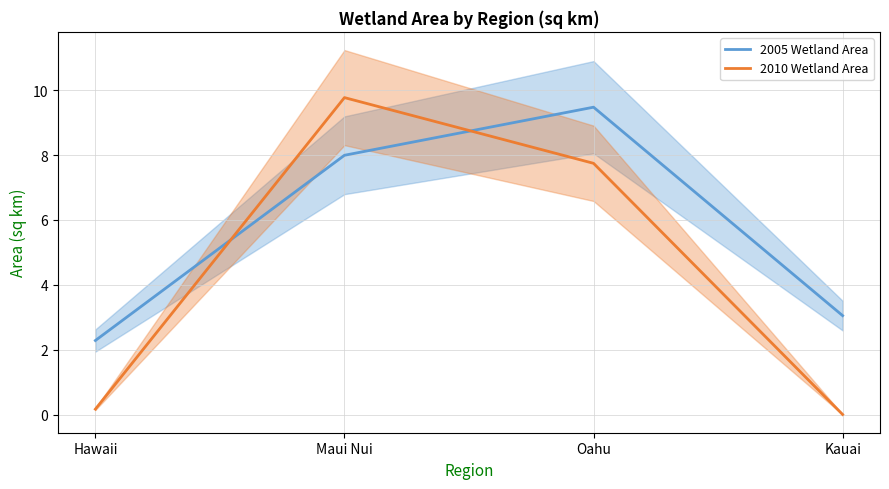

Which category has the lowest value across all series?

Kauai